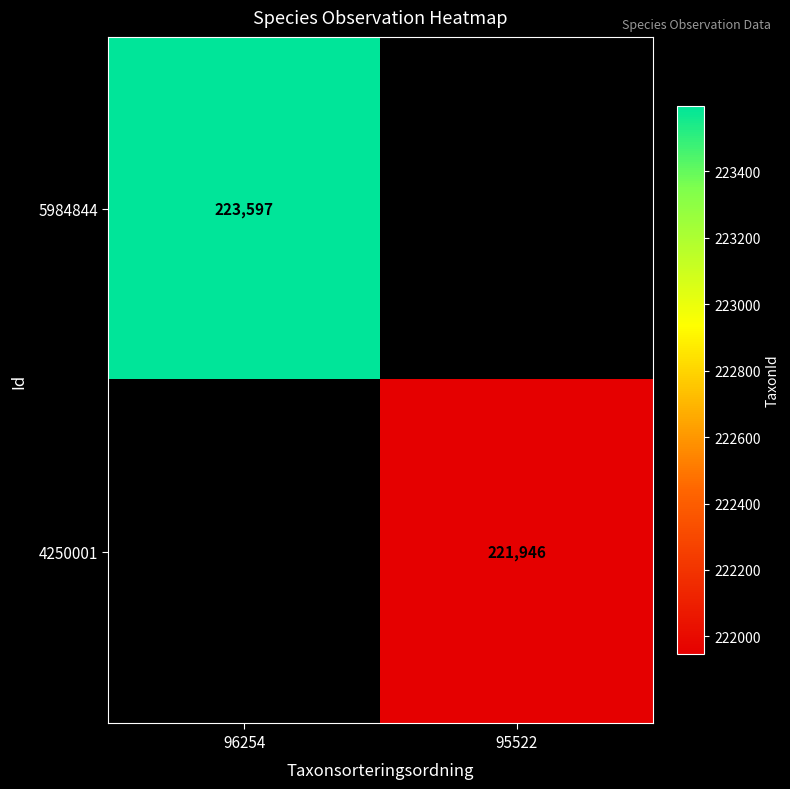

The value of 4250001 at 95522 is 302794. True or false?

False